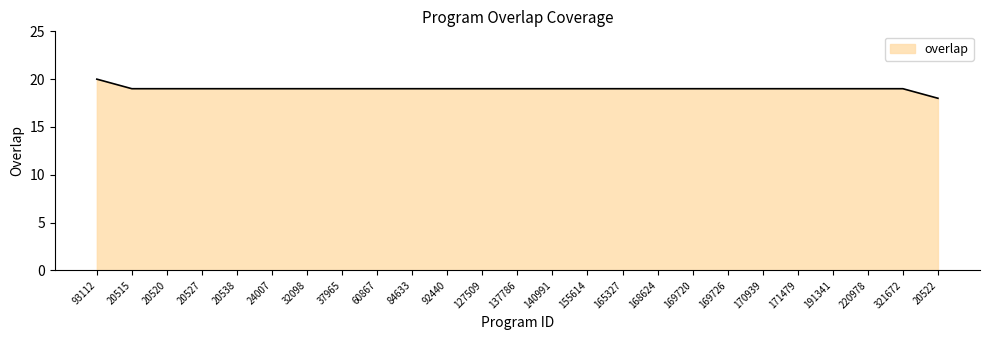

What position from the right is 168624?

9